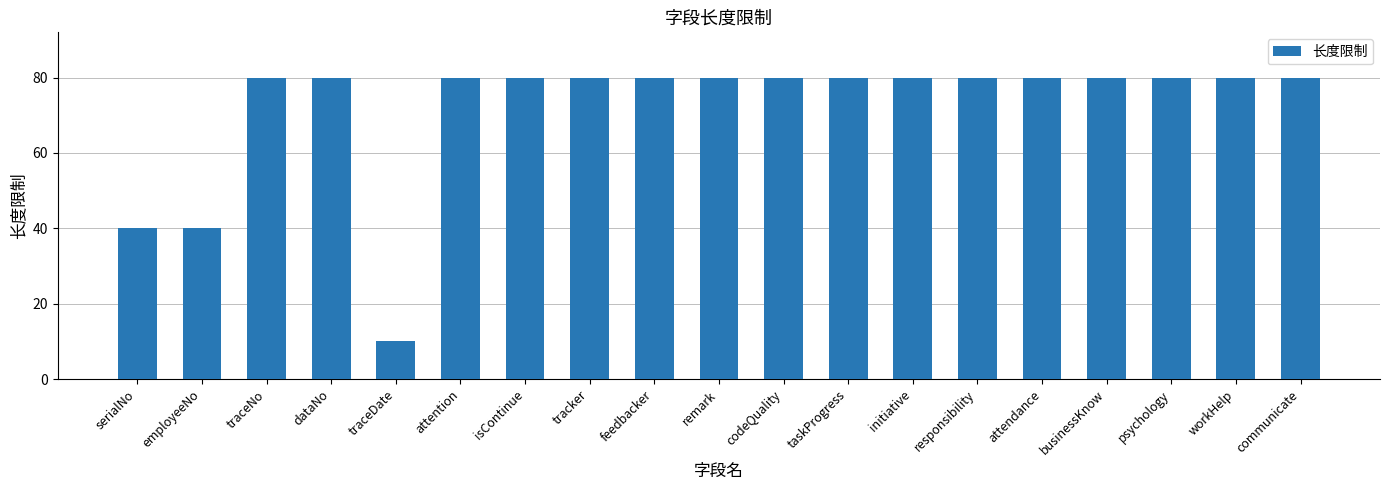

What is the smallest value displayed?

10